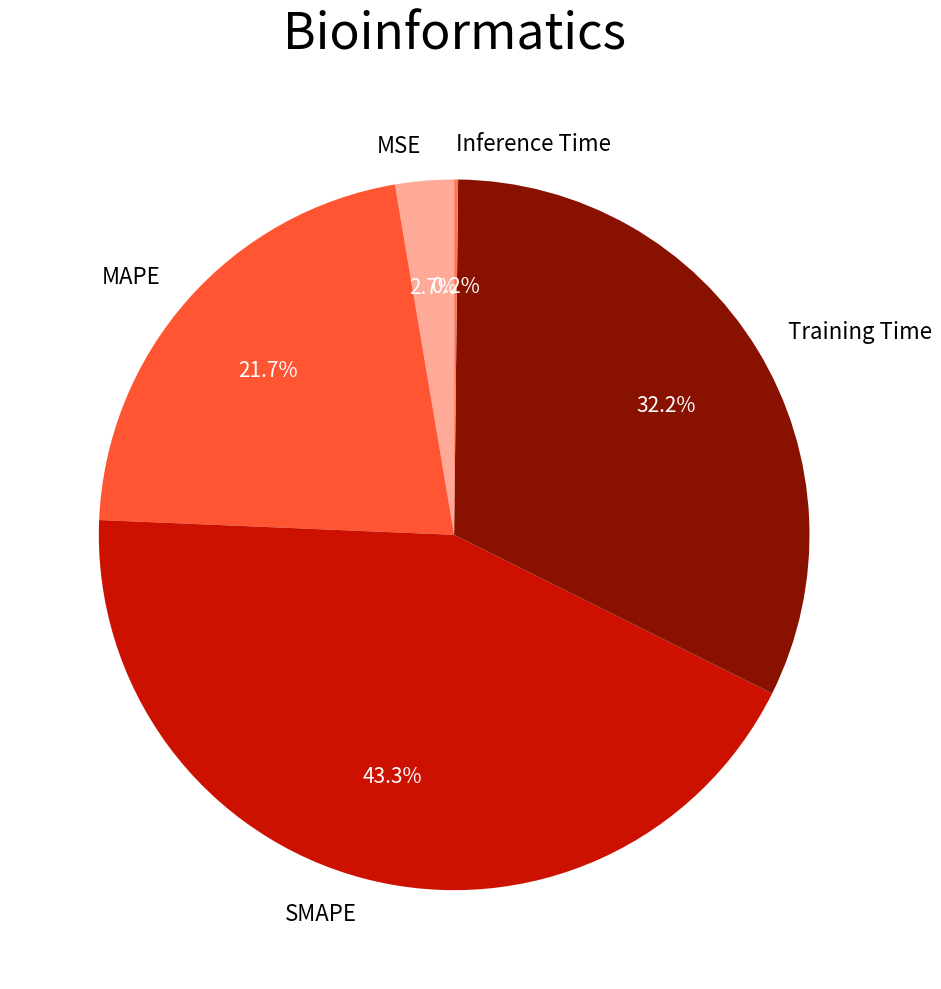

Between Training Time and SMAPE, which is larger?

SMAPE